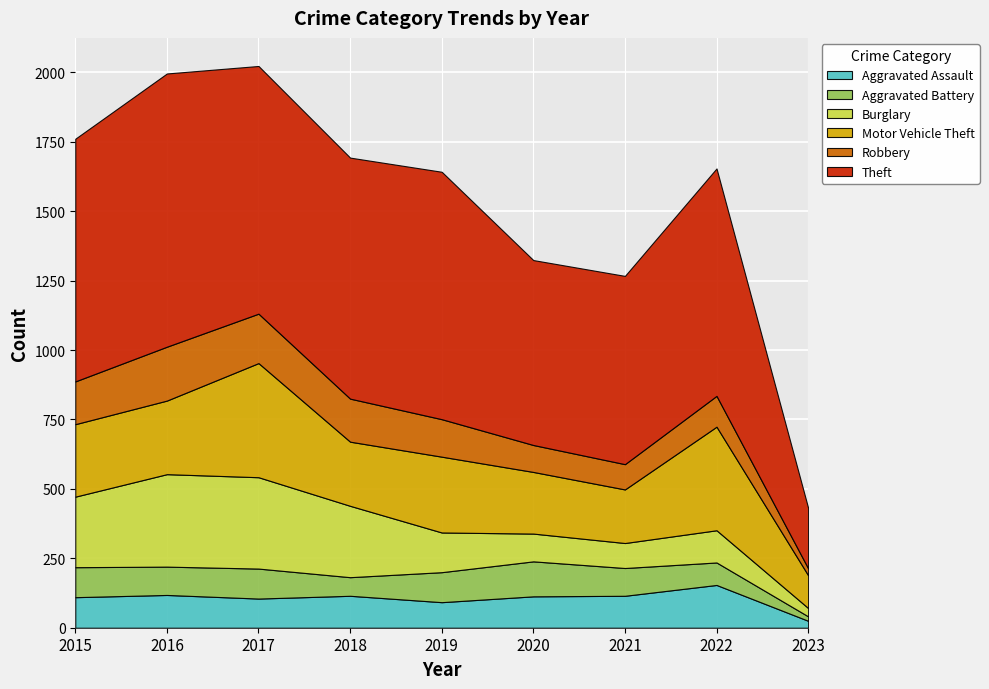

Is it true that Motor Vehicle Theft equals 134 at 2021?

False